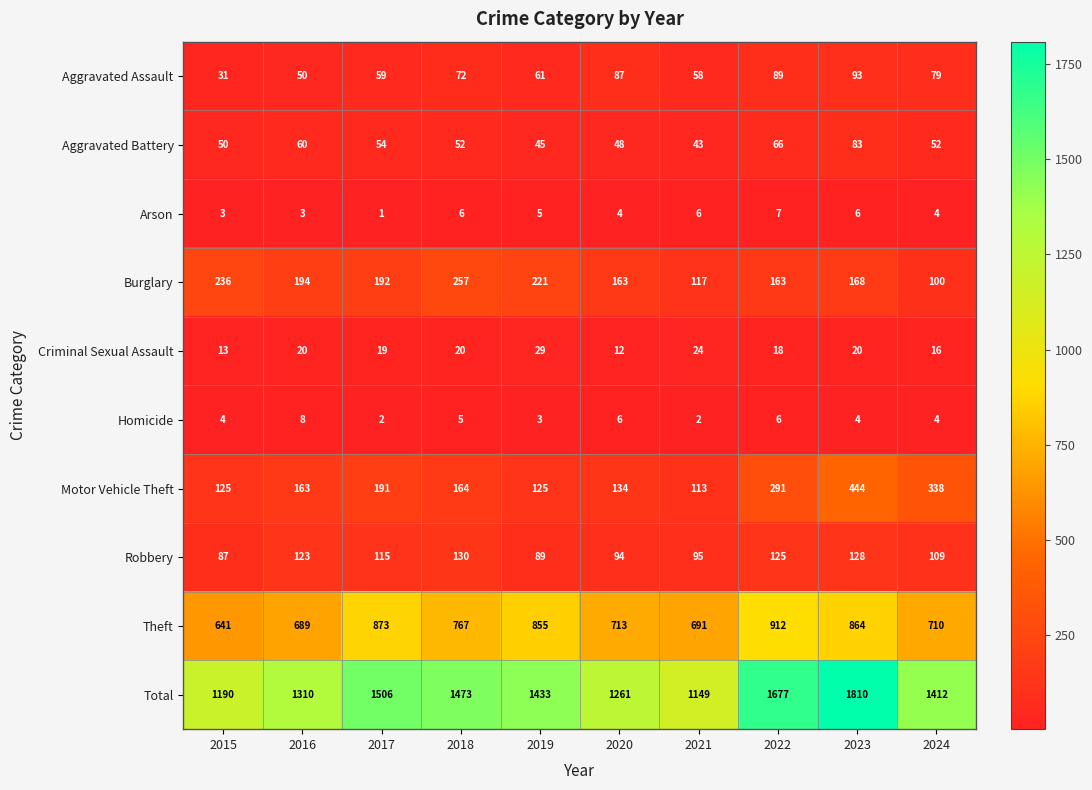

Which series has the largest total across all categories?

Total